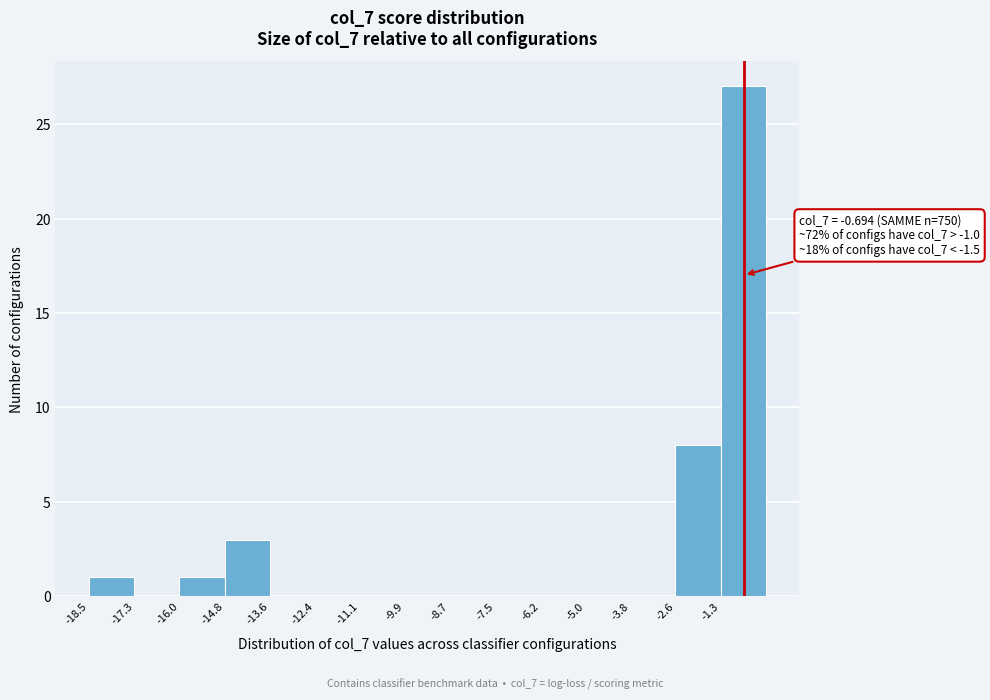

Which range on the x-axis has the tallest bar?

-1.4 to -0.2